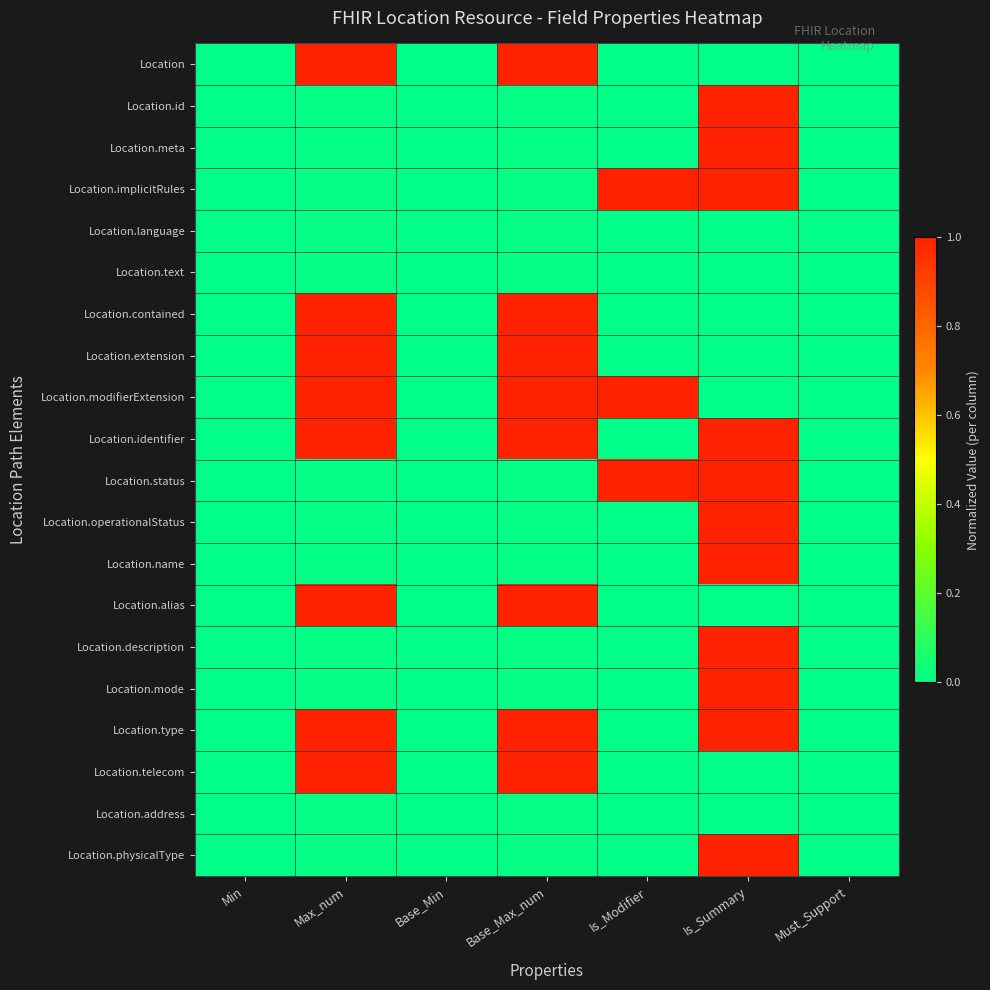

Reading left to right, transcribe all the data shown in this chart.

Location: Min=0.0	Max_num=1.0	Base_Min=0.0	Base_Max_num=1.0	Is_Modifier=0.0	Is_Summary=0.0	Must_Support=0.0
Location.id: Min=0.0	Max_num=0.0	Base_Min=0.0	Base_Max_num=0.0	Is_Modifier=0.0	Is_Summary=1.0	Must_Support=0.0
Location.meta: Min=0.0	Max_num=0.0	Base_Min=0.0	Base_Max_num=0.0	Is_Modifier=0.0	Is_Summary=1.0	Must_Support=0.0
Location.implicitRules: Min=0.0	Max_num=0.0	Base_Min=0.0	Base_Max_num=0.0	Is_Modifier=1.0	Is_Summary=1.0	Must_Support=0.0
Location.language: Min=0.0	Max_num=0.0	Base_Min=0.0	Base_Max_num=0.0	Is_Modifier=0.0	Is_Summary=0.0	Must_Support=0.0
Location.text: Min=0.0	Max_num=0.0	Base_Min=0.0	Base_Max_num=0.0	Is_Modifier=0.0	Is_Summary=0.0	Must_Support=0.0
Location.contained: Min=0.0	Max_num=1.0	Base_Min=0.0	Base_Max_num=1.0	Is_Modifier=0.0	Is_Summary=0.0	Must_Support=0.0
Location.extension: Min=0.0	Max_num=1.0	Base_Min=0.0	Base_Max_num=1.0	Is_Modifier=0.0	Is_Summary=0.0	Must_Support=0.0
Location.modifierExtension: Min=0.0	Max_num=1.0	Base_Min=0.0	Base_Max_num=1.0	Is_Modifier=1.0	Is_Summary=0.0	Must_Support=0.0
Location.identifier: Min=0.0	Max_num=1.0	Base_Min=0.0	Base_Max_num=1.0	Is_Modifier=0.0	Is_Summary=1.0	Must_Support=0.0
Location.status: Min=0.0	Max_num=0.0	Base_Min=0.0	Base_Max_num=0.0	Is_Modifier=1.0	Is_Summary=1.0	Must_Support=0.0
Location.operationalStatus: Min=0.0	Max_num=0.0	Base_Min=0.0	Base_Max_num=0.0	Is_Modifier=0.0	Is_Summary=1.0	Must_Support=0.0
Location.name: Min=0.0	Max_num=0.0	Base_Min=0.0	Base_Max_num=0.0	Is_Modifier=0.0	Is_Summary=1.0	Must_Support=0.0
Location.alias: Min=0.0	Max_num=1.0	Base_Min=0.0	Base_Max_num=1.0	Is_Modifier=0.0	Is_Summary=0.0	Must_Support=0.0
Location.description: Min=0.0	Max_num=0.0	Base_Min=0.0	Base_Max_num=0.0	Is_Modifier=0.0	Is_Summary=1.0	Must_Support=0.0
Location.mode: Min=0.0	Max_num=0.0	Base_Min=0.0	Base_Max_num=0.0	Is_Modifier=0.0	Is_Summary=1.0	Must_Support=0.0
Location.type: Min=0.0	Max_num=1.0	Base_Min=0.0	Base_Max_num=1.0	Is_Modifier=0.0	Is_Summary=1.0	Must_Support=0.0
Location.telecom: Min=0.0	Max_num=1.0	Base_Min=0.0	Base_Max_num=1.0	Is_Modifier=0.0	Is_Summary=0.0	Must_Support=0.0
Location.address: Min=0.0	Max_num=0.0	Base_Min=0.0	Base_Max_num=0.0	Is_Modifier=0.0	Is_Summary=0.0	Must_Support=0.0
Location.physicalType: Min=0.0	Max_num=0.0	Base_Min=0.0	Base_Max_num=0.0	Is_Modifier=0.0	Is_Summary=1.0	Must_Support=0.0